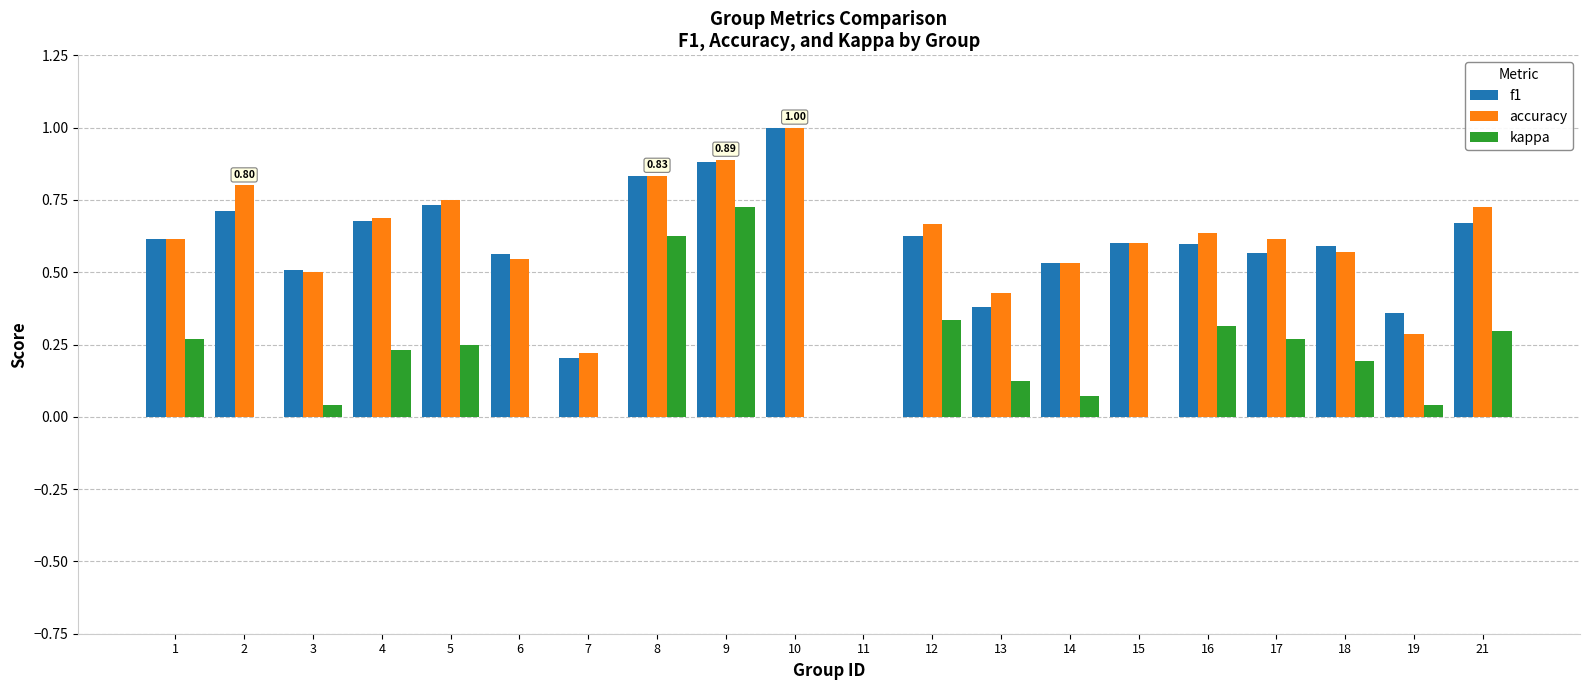

Between 7 and 10, which series saw the biggest shift?

f1